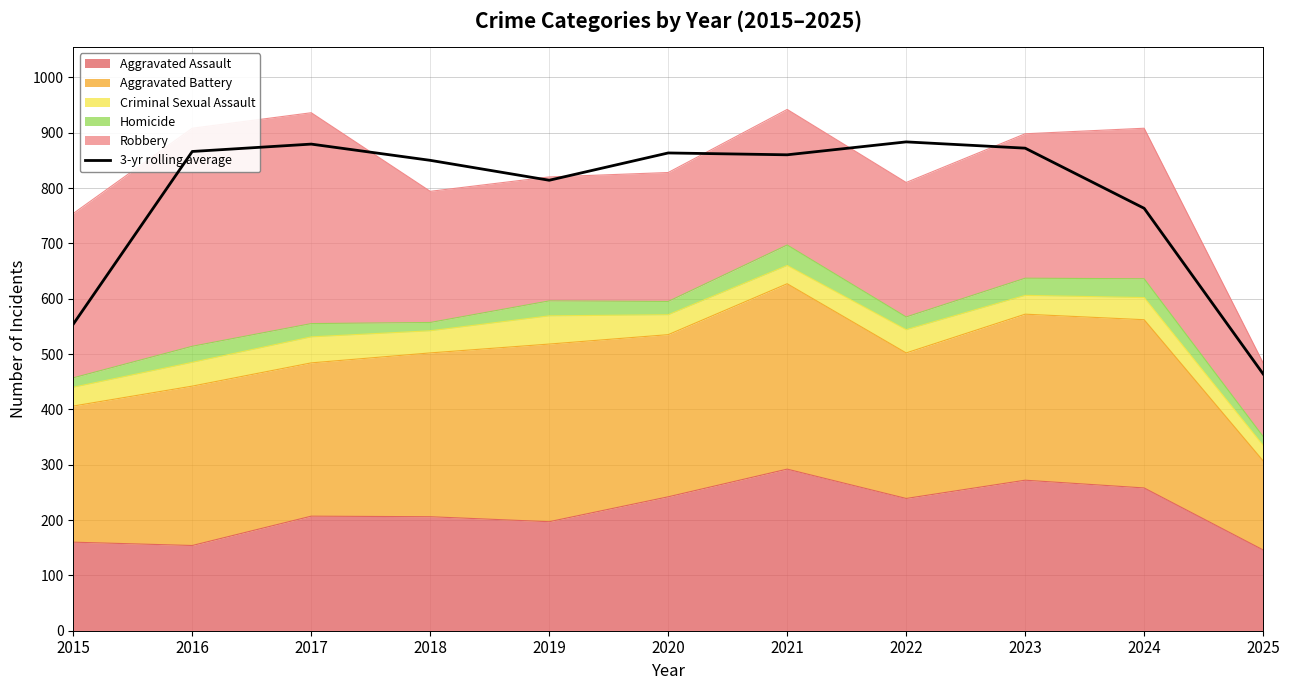

True or false: the data has more than 1 interior local peaks.

True